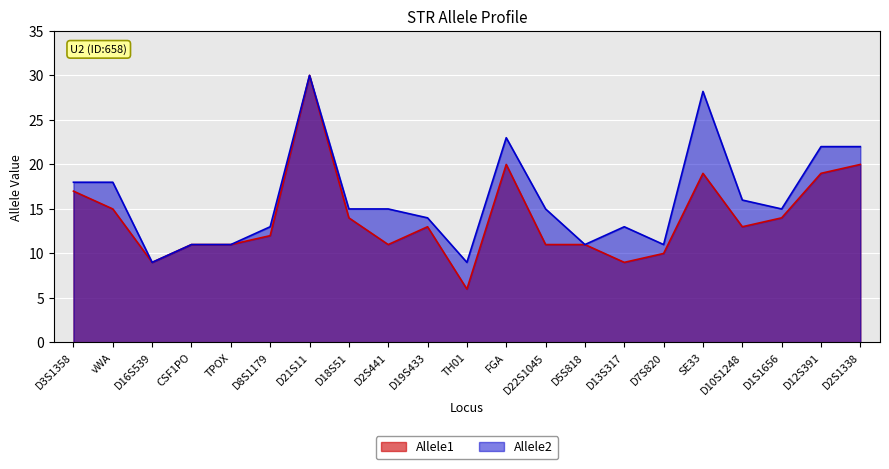

The value of Allele1 at D10S1248 is 13.0. True or false?

True